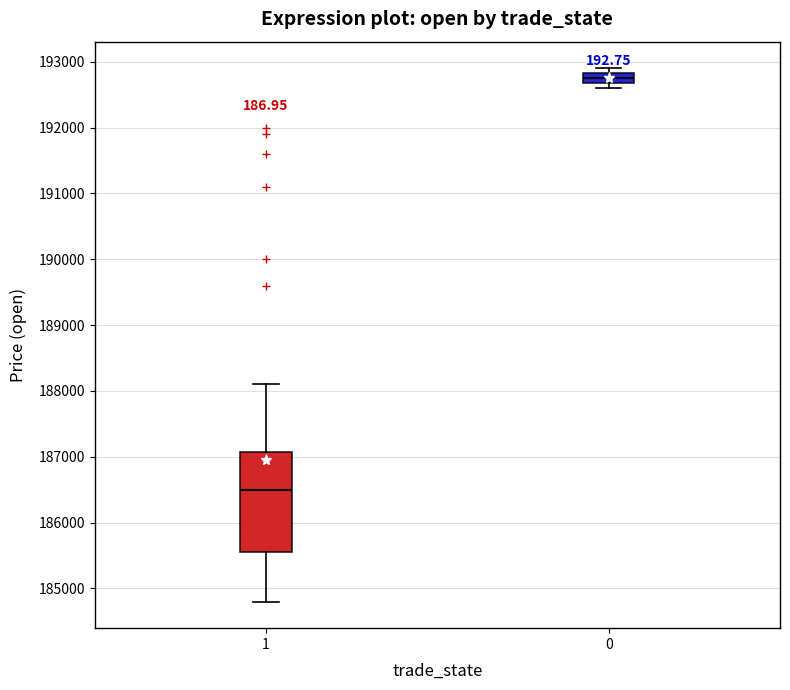

Reading left to right, read every box against the y-axis: the position of its median line, the range the box covers, and the ends of its whiskers. The values are not printed on the chart, so give them approximately, as read against the axis.

1: median 186500, box 185600 to 187100, whiskers 184800 to 188100
0: median 192800 (inside the box), box 192700 to 192800, whiskers 192600 to 192900